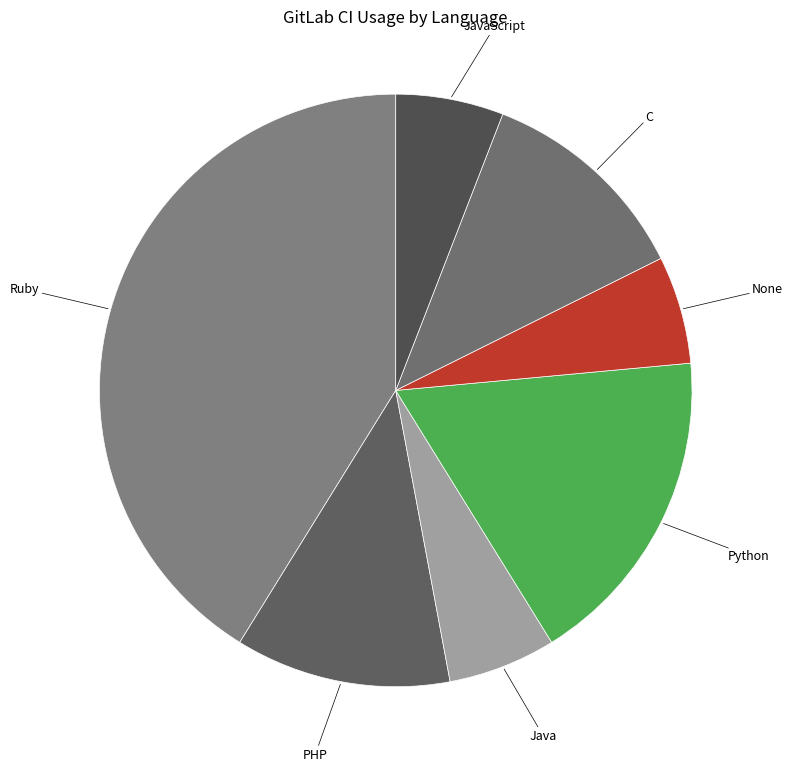

How many slices are in this pie chart?

7